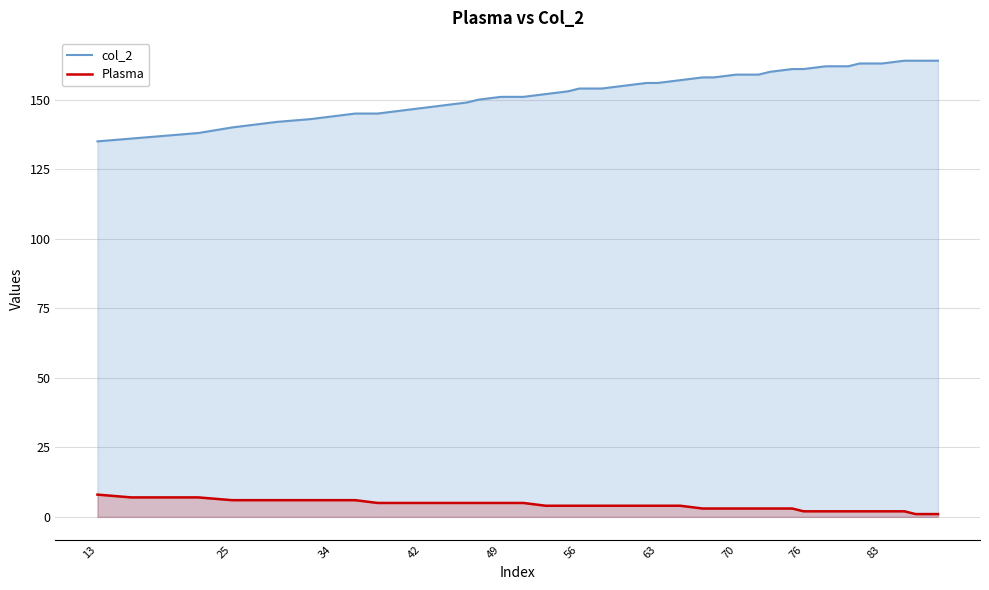

Which series has the largest range (max minus min)?

col_2